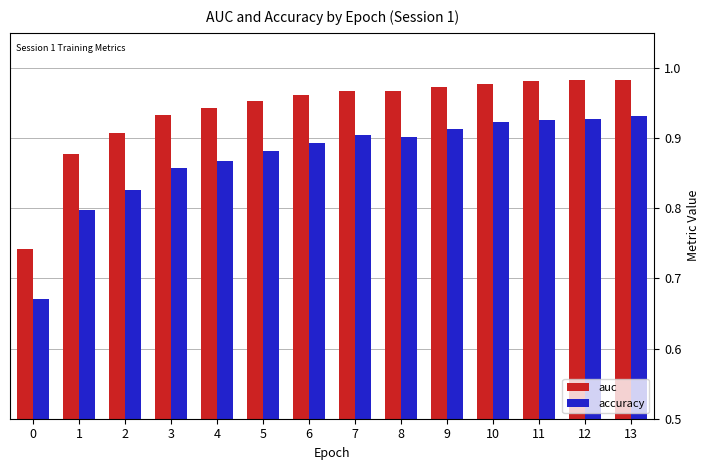

At how many categories does at least one series exceed 0?

14